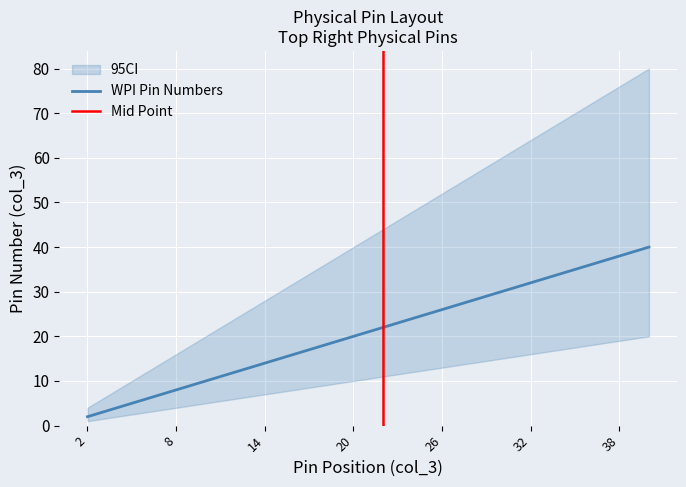

What is the difference between the maximum and second lowest values?

36